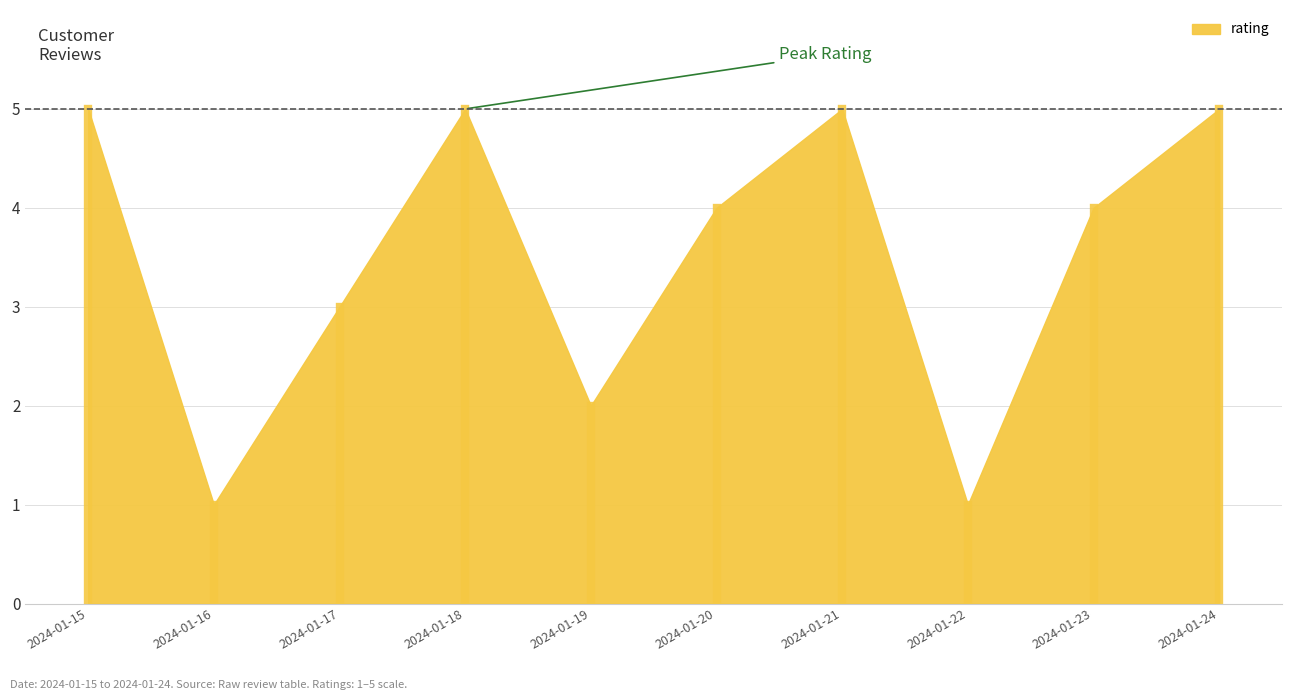

Reading left to right, transcribe all the data shown in this chart.

2024-01-15=5	2024-01-16=1	2024-01-17=3	2024-01-18=5	2024-01-19=2	2024-01-20=4	2024-01-21=5	2024-01-22=1	2024-01-23=4	2024-01-24=5